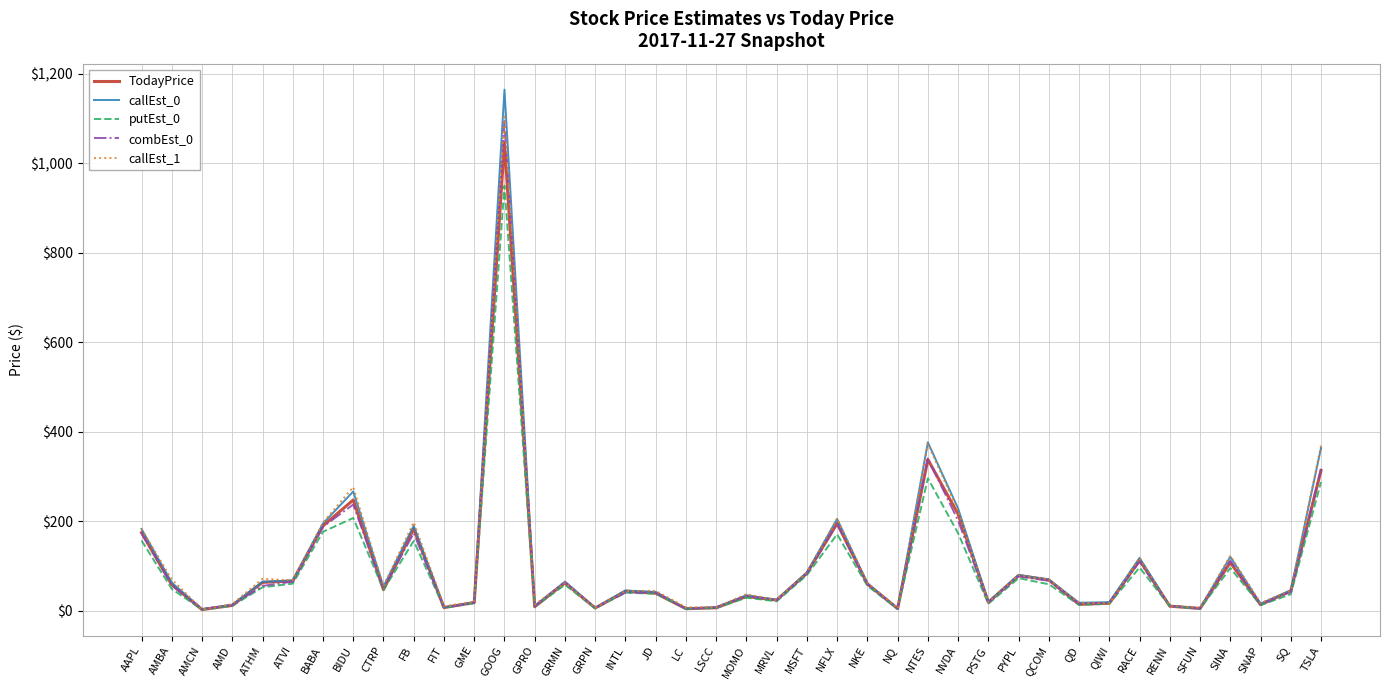

What is the approximate value of TodayPrice at LSCC?

6.2